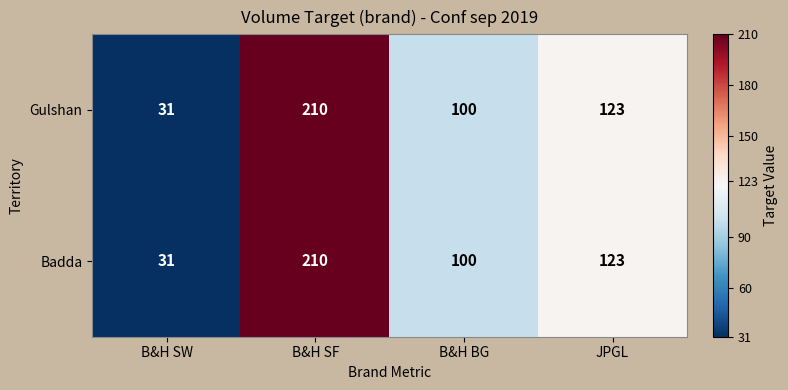

At how many categories does at least one series exceed 36?

3